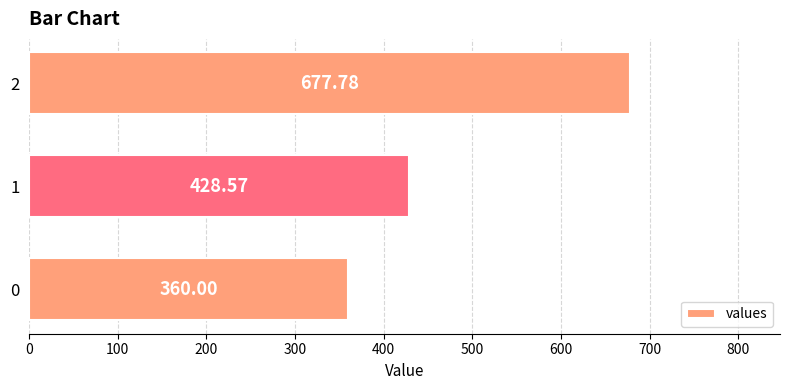

What is the difference between the maximum and second lowest values?

249.2